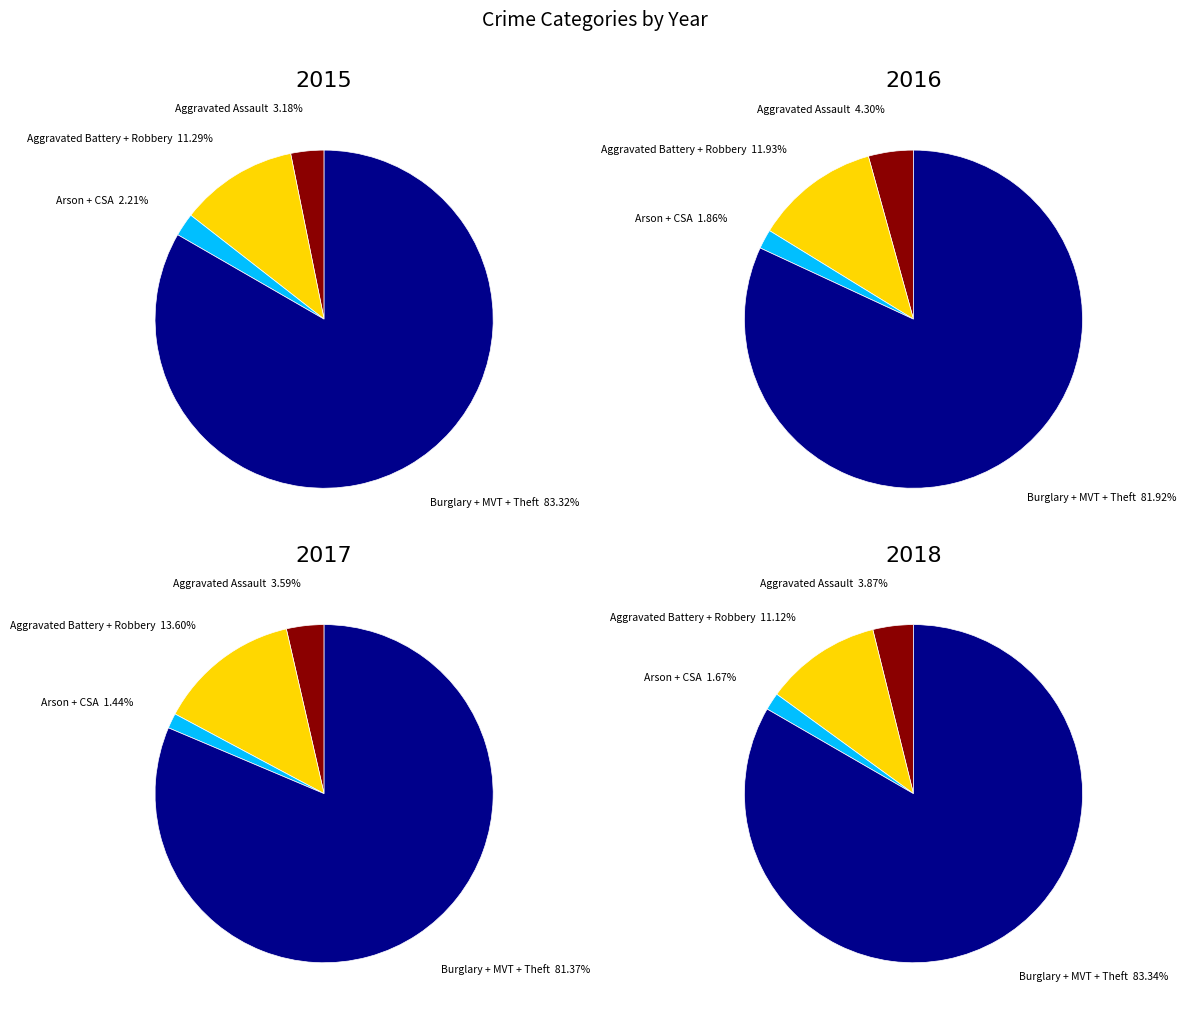

To the nearest percent, what is the difference between the 2018 and 4 slice percentages?

11%